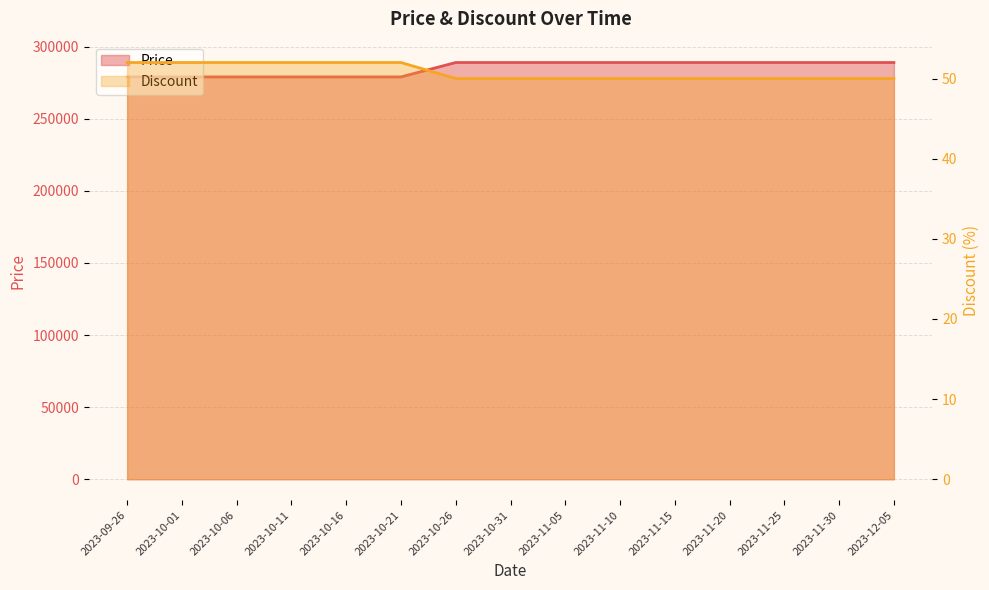

What is the average value of the Price series?

285000